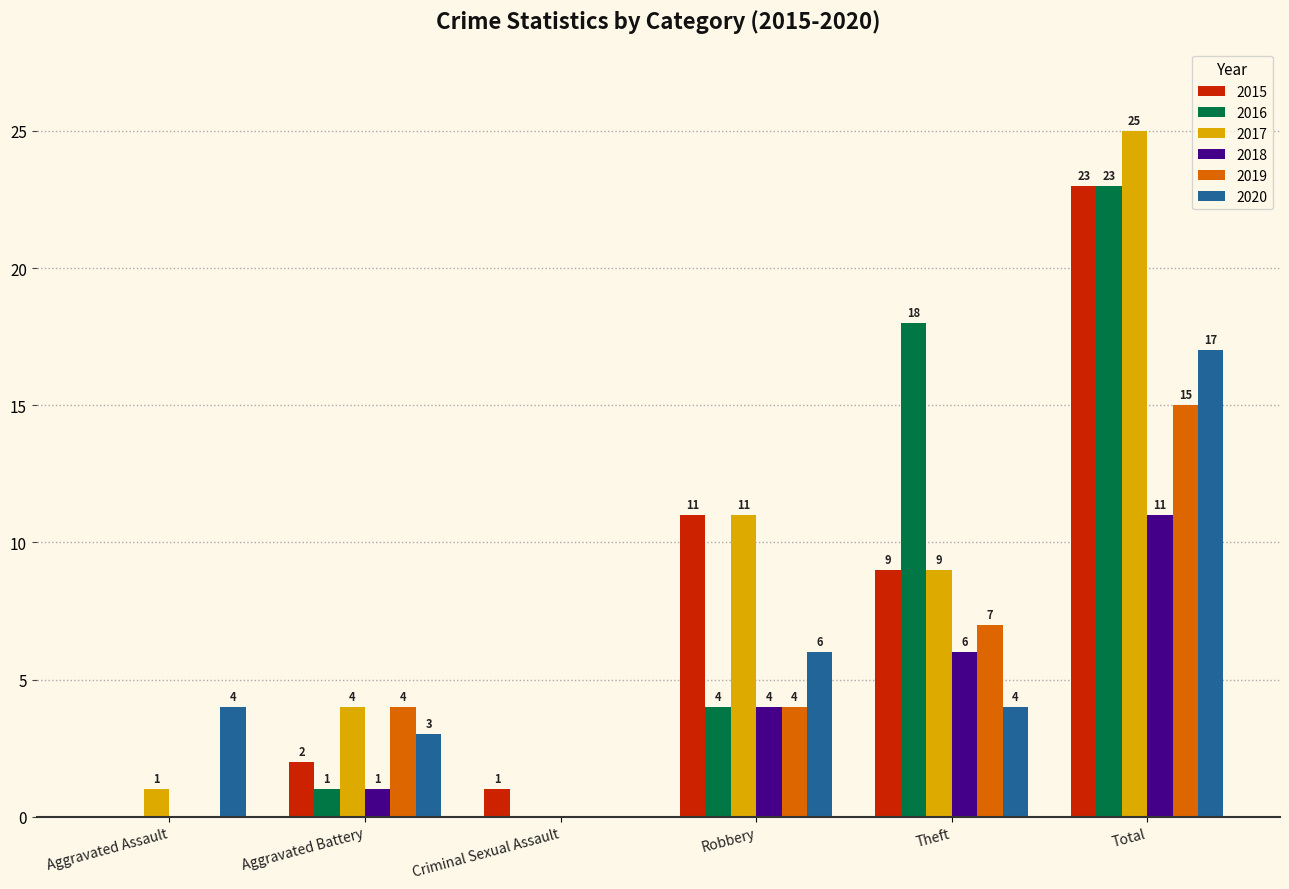

Is it true that 2017 equals 9 at Total?

False